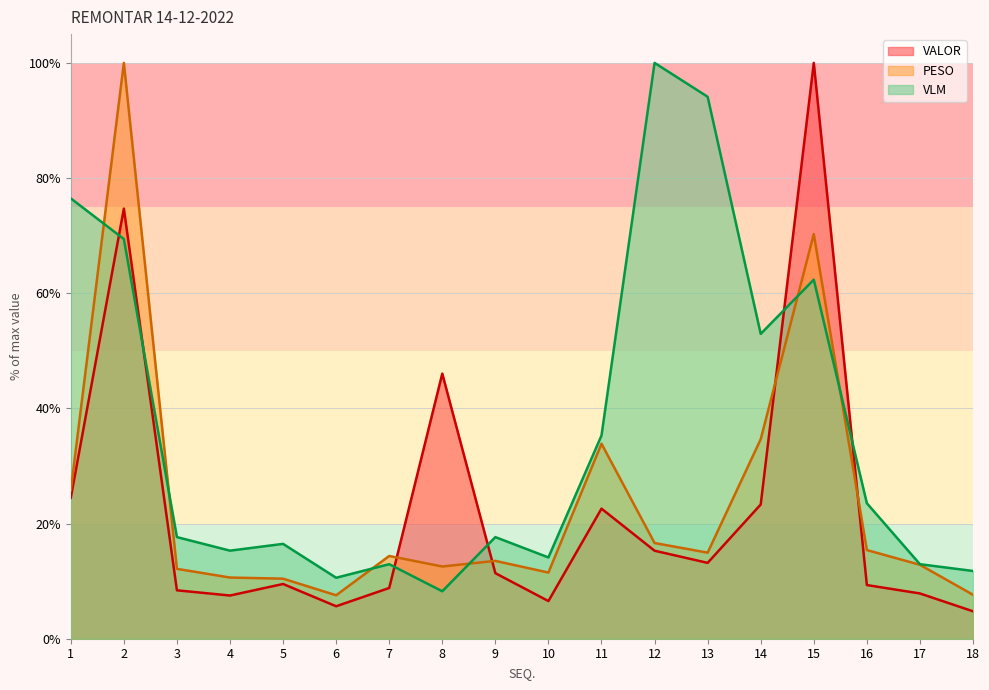

Between which two adjacent categories do VLM and VALOR first intersect?

1 and 2